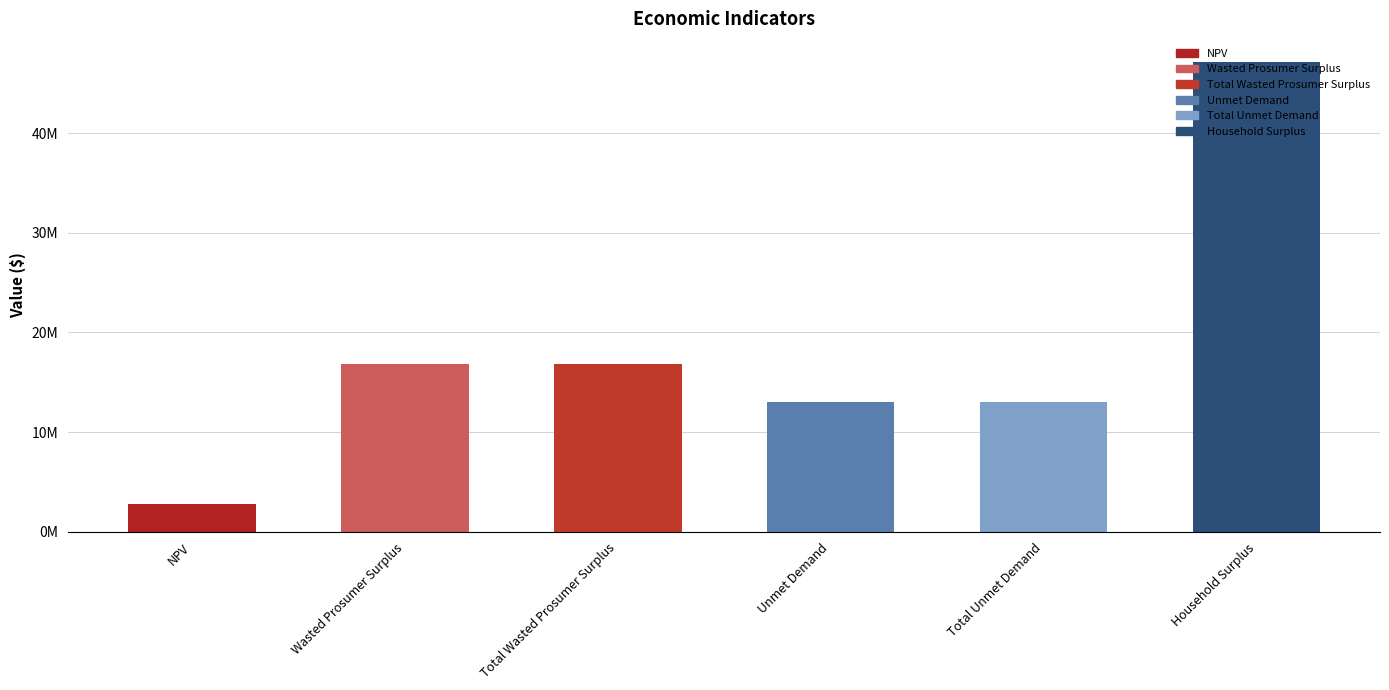

Are the bars horizontal?

No